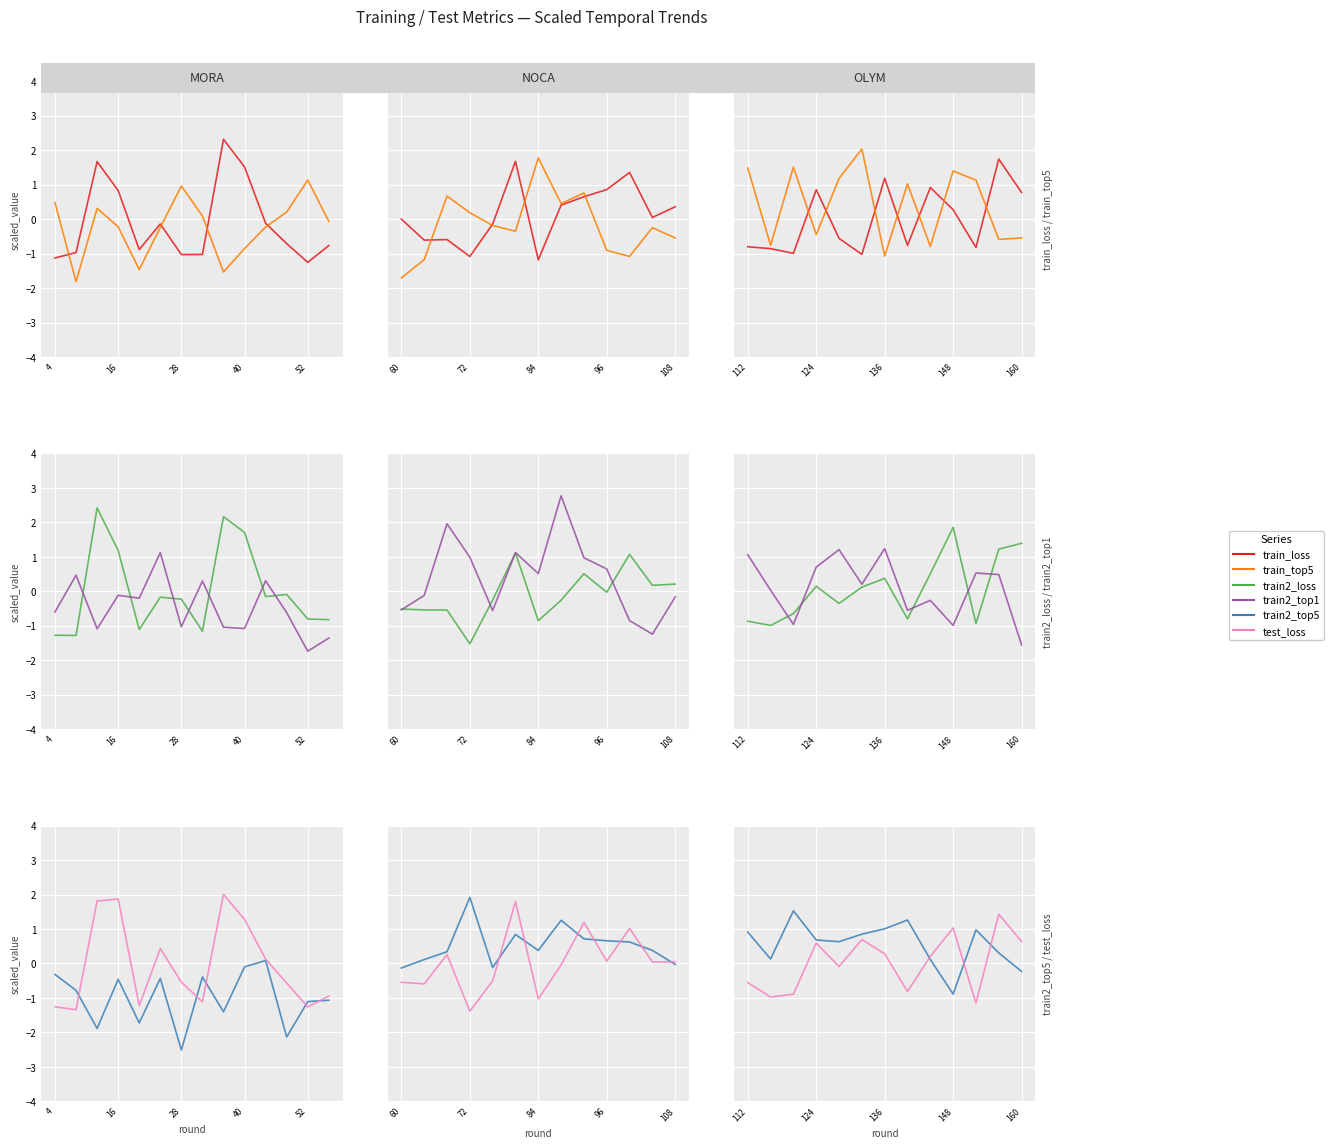

Which has a higher value, 9 or 52?

9